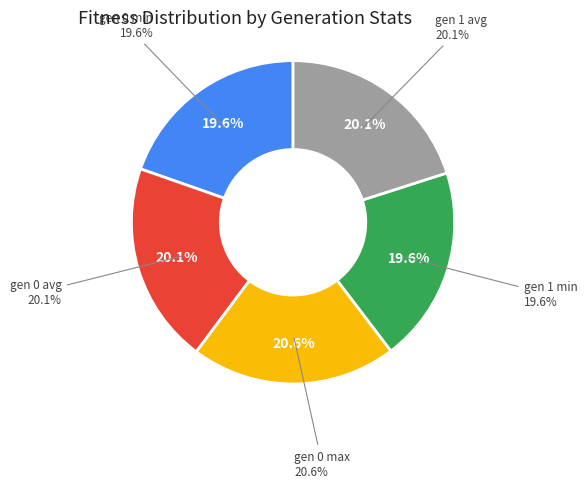

To the nearest percent, what portion does gen 1 avg represent?

20%